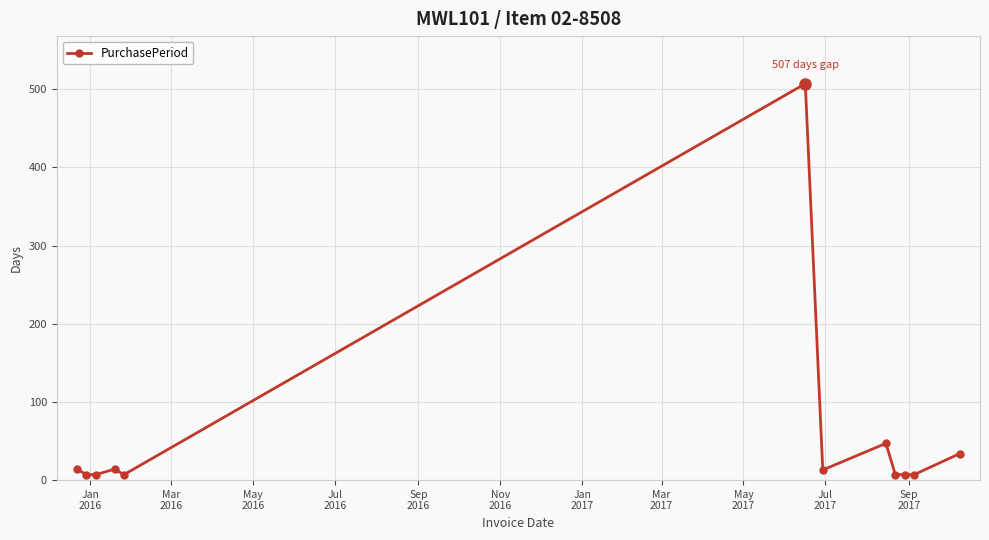

What is the maximum value shown in the chart?

507